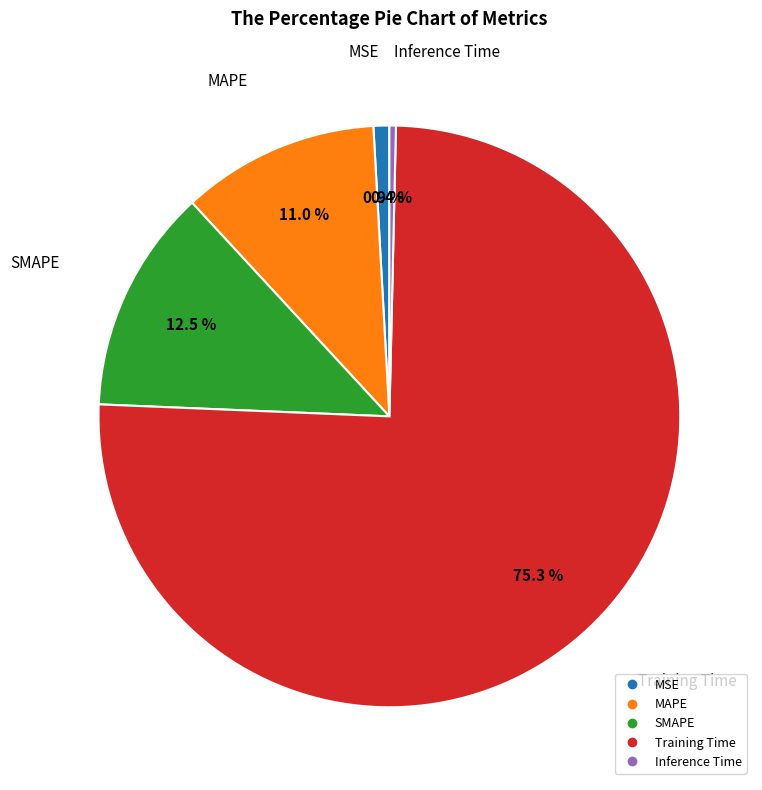

Does any single category account for the majority?

Yes